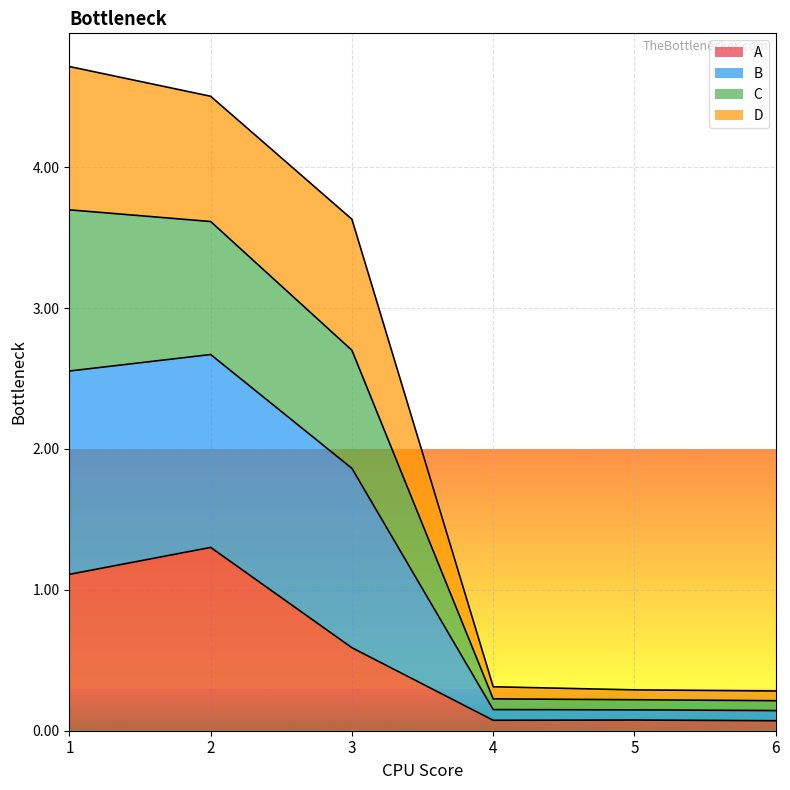

The A series shows 0.1 at 4. True or false?

True